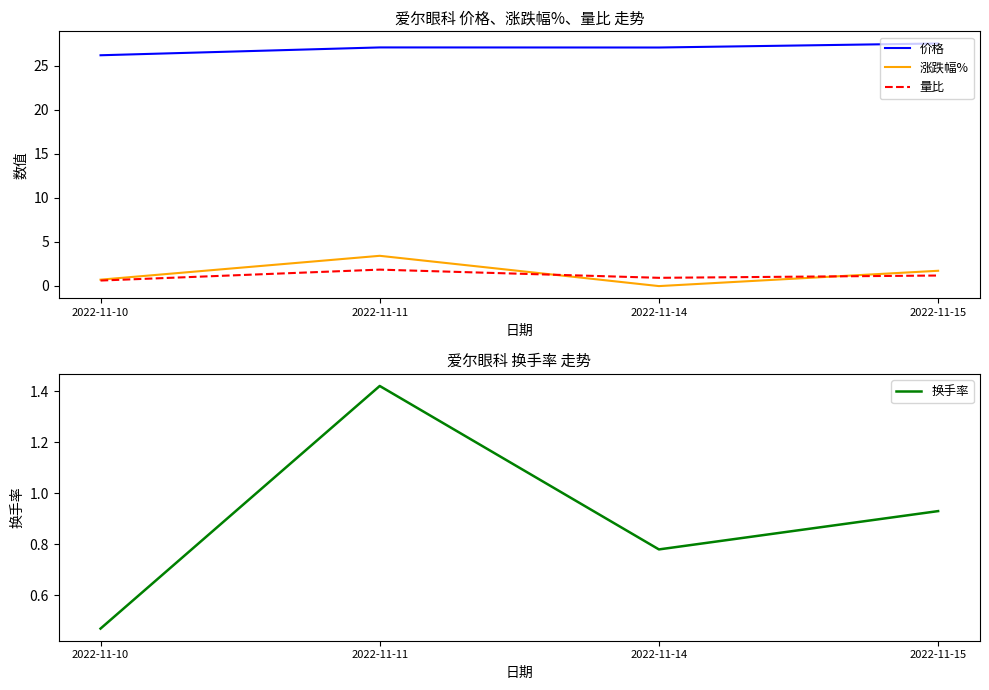

At which category is the sum across all series the highest?

2022-11-11